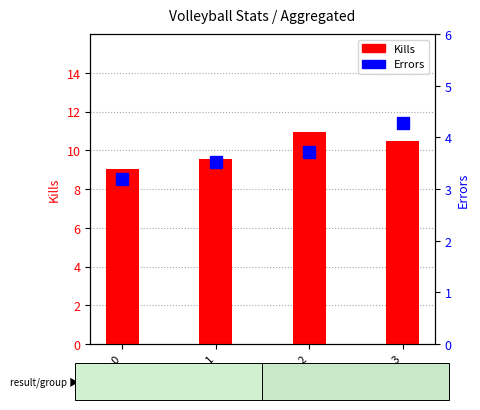

What is the approximate value of Errors at W 3 - 0?

3.2